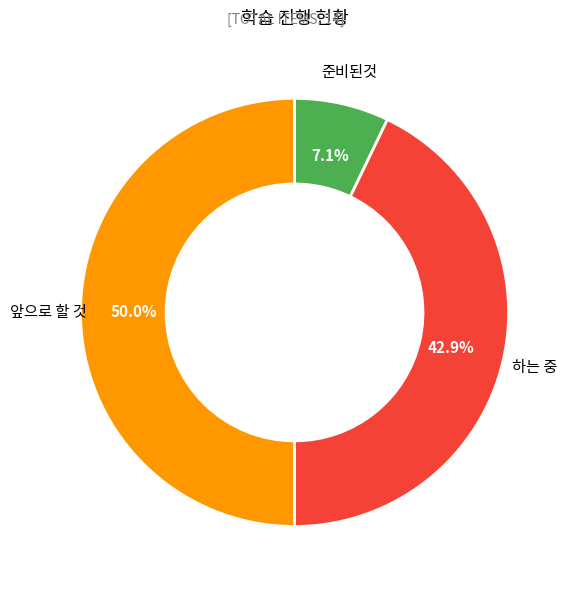

How many segments does this pie chart have?

3